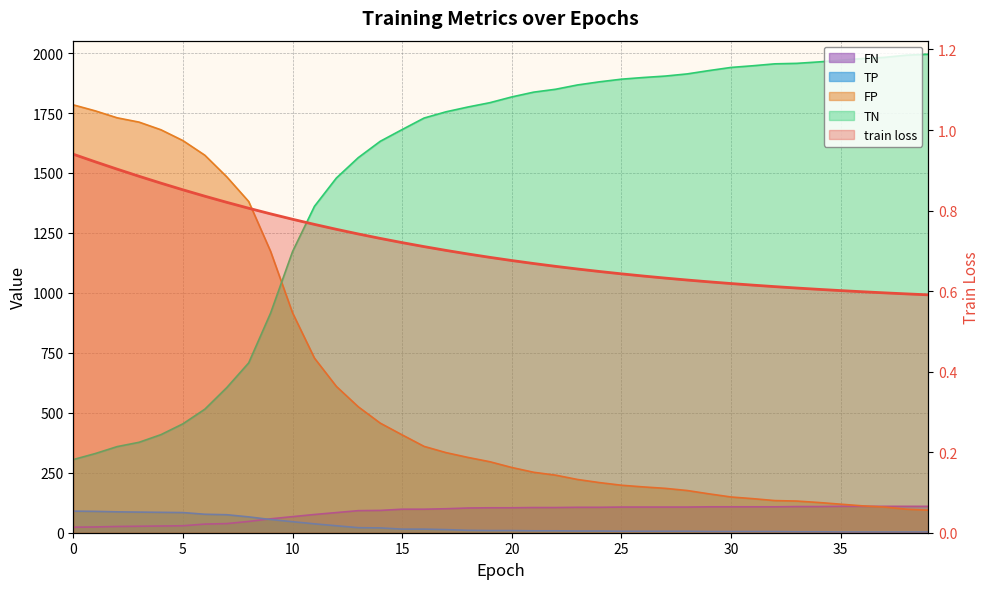

Is it true that the value at 27 is 0.6?

True